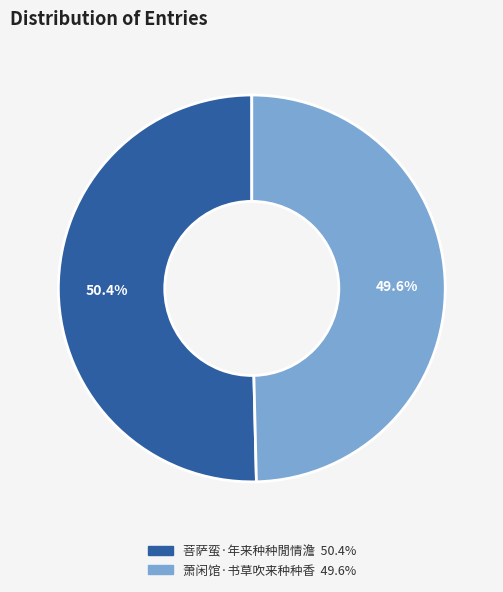

Is 菩萨蛮·年来种种閒情澹 the majority of the pie?

Yes